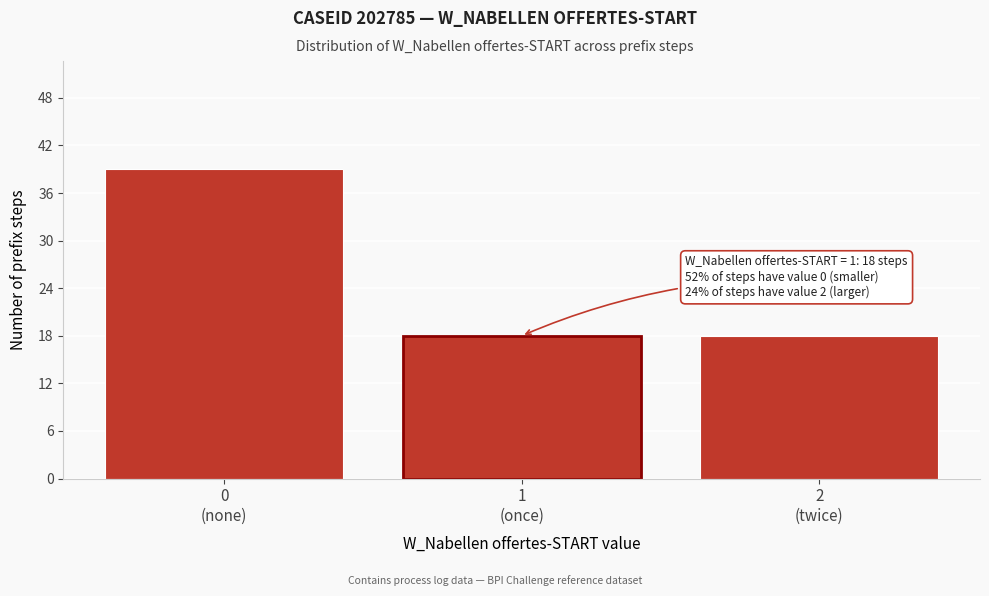

Reading left to right, transcribe all the data shown in this chart.

39	18	18